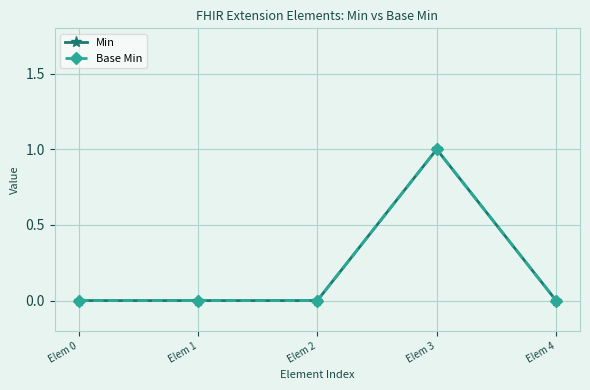

Reading left to right, transcribe all the data shown in this chart.

Min: Elem 0=0	Elem 1=0	Elem 2=0	Elem 3=1	Elem 4=0
Base Min: Elem 0=0	Elem 1=0	Elem 2=0	Elem 3=1	Elem 4=0